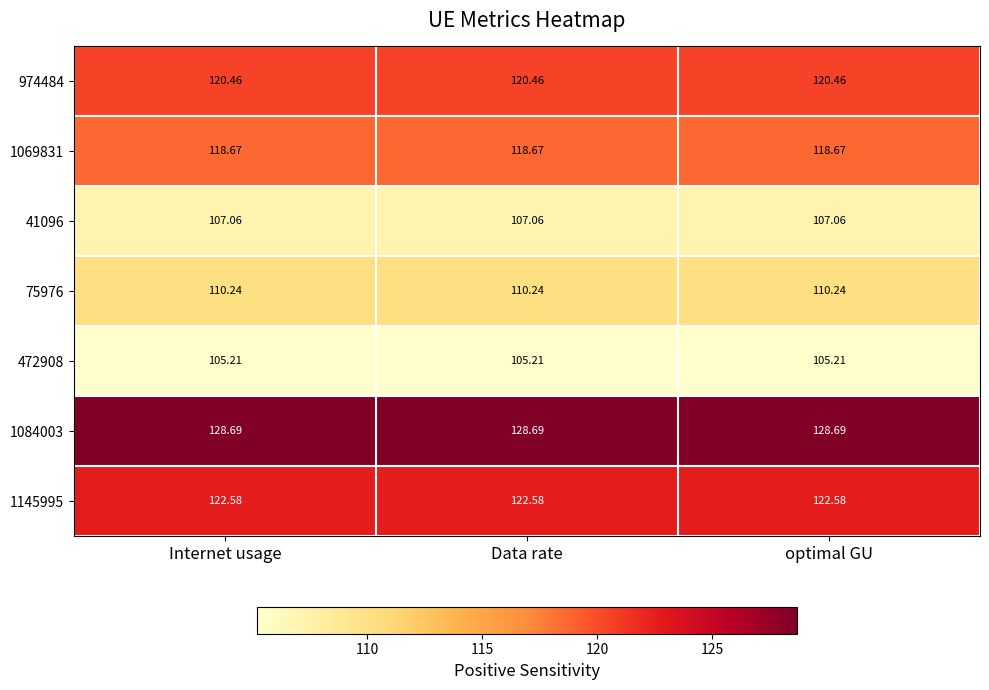

Is the value of 75976 at Data rate greater than the value of 1084003 at Internet usage?

No